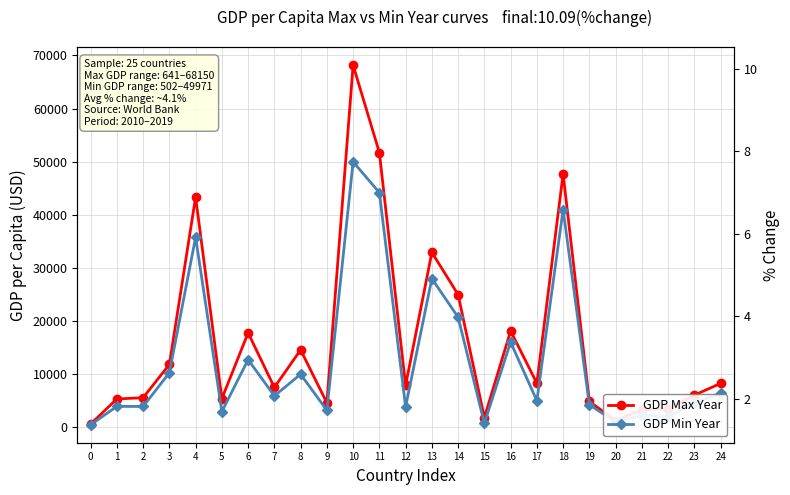

True or false: % Change has a value of 6.9 at 5.

True